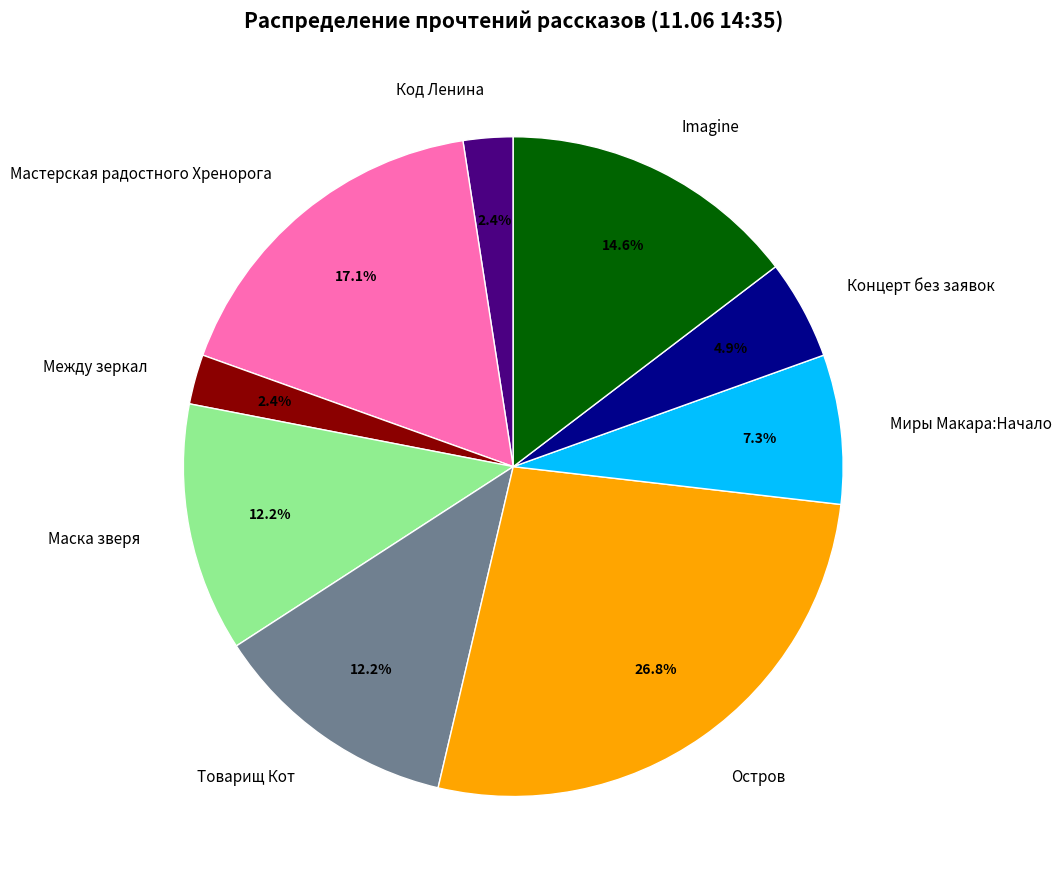

Which category has the biggest portion of the pie?

Остров